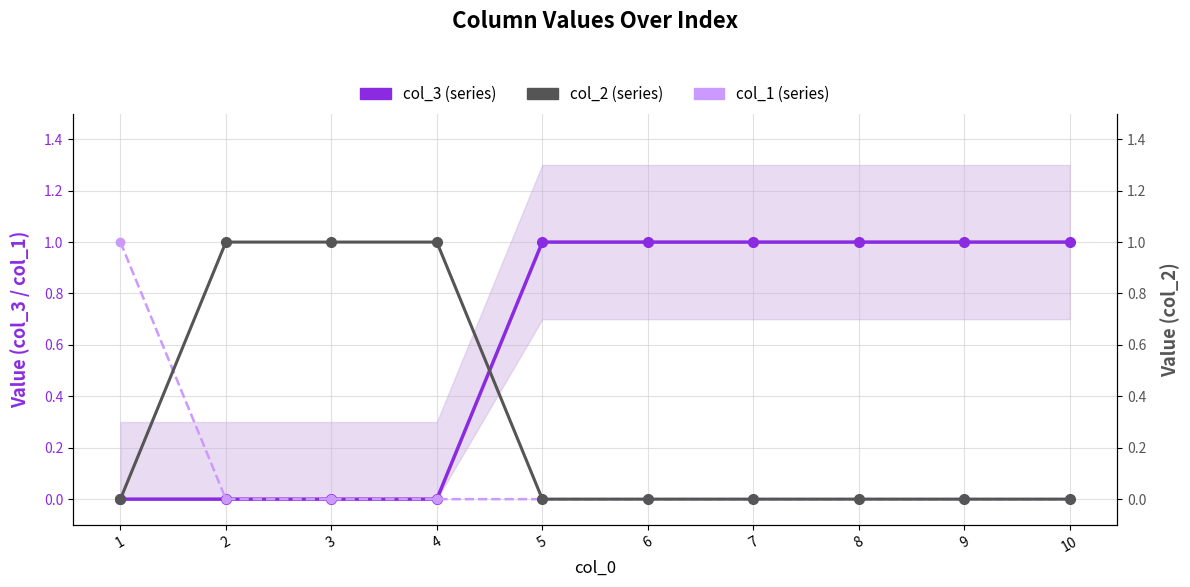

What is the difference between the maximum and minimum values in the col_1 (series) series?

1